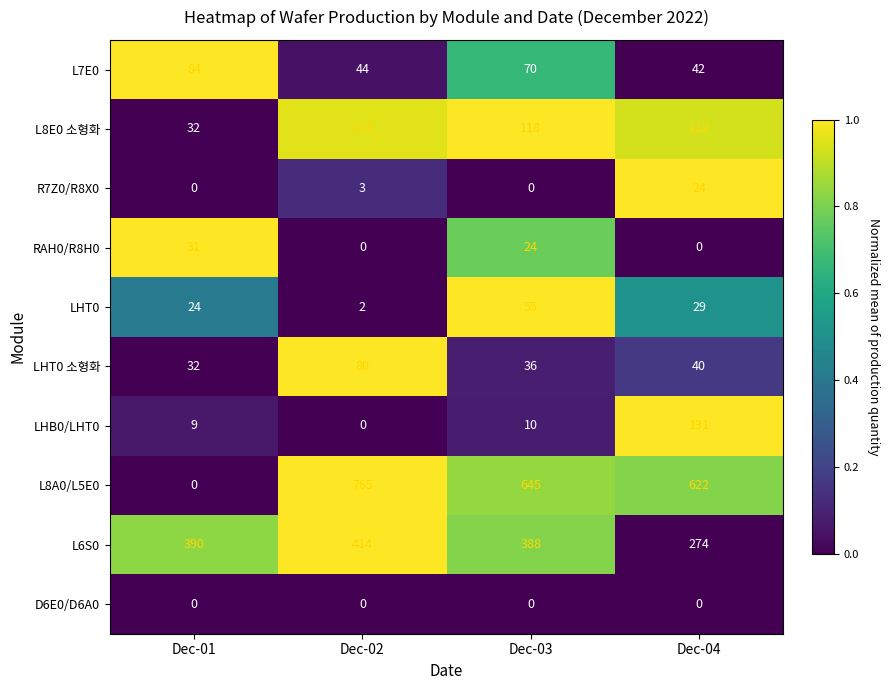

Which series has the largest total across all categories?

L8A0/L5E0